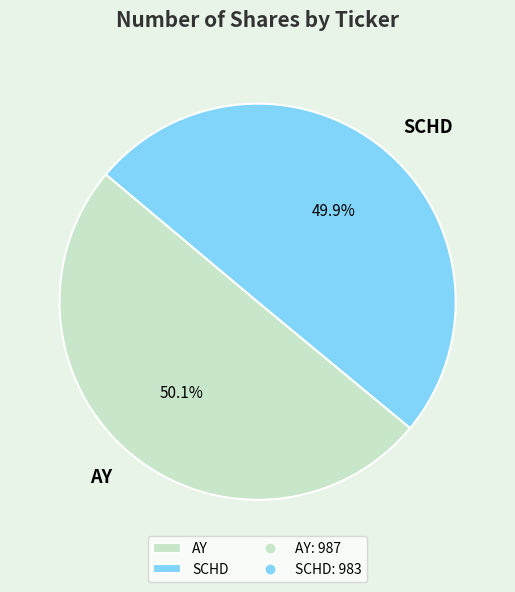

True or false: SCHD accounts for 61% of the total.

False